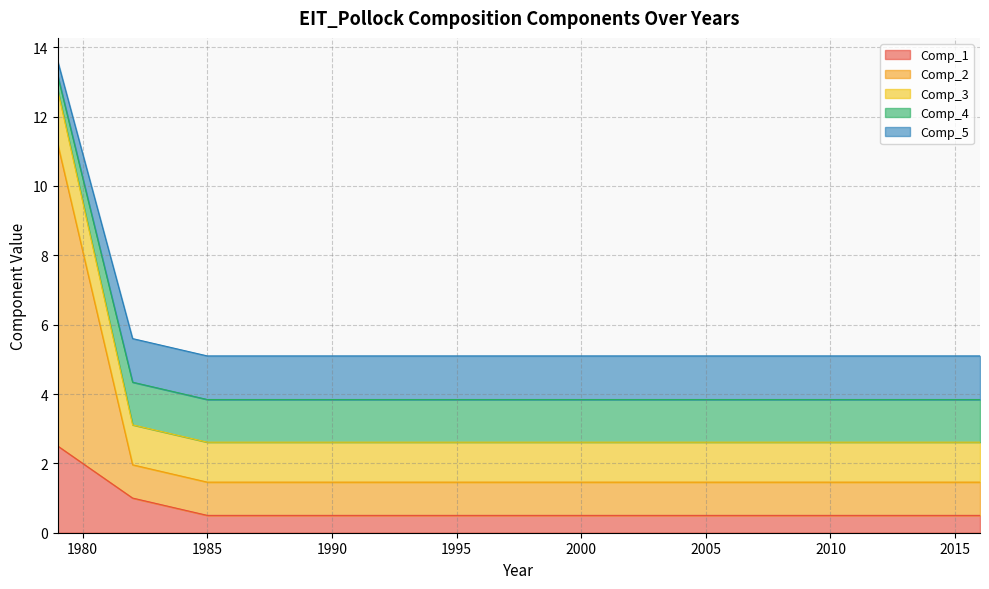

What is the maximum value for Comp_1?

2.5